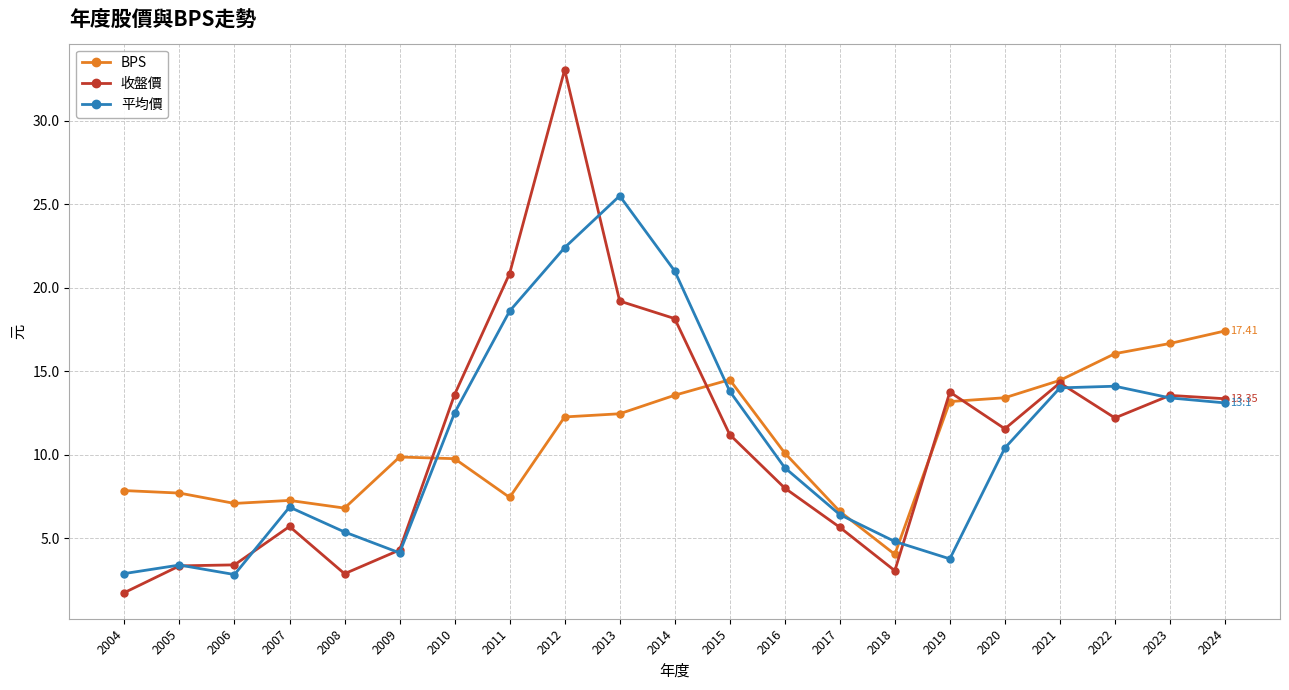

At which category is the sum across all series the highest?

2012